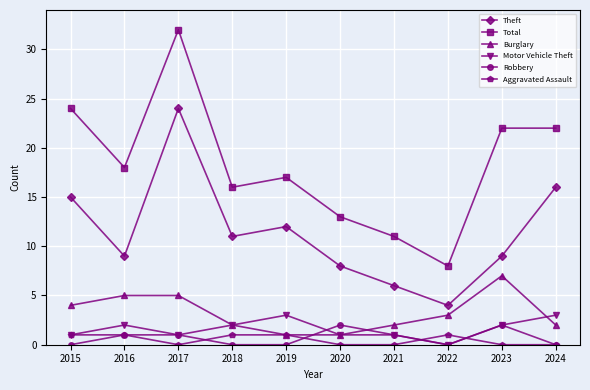

Which category has the highest value across all series?

2017